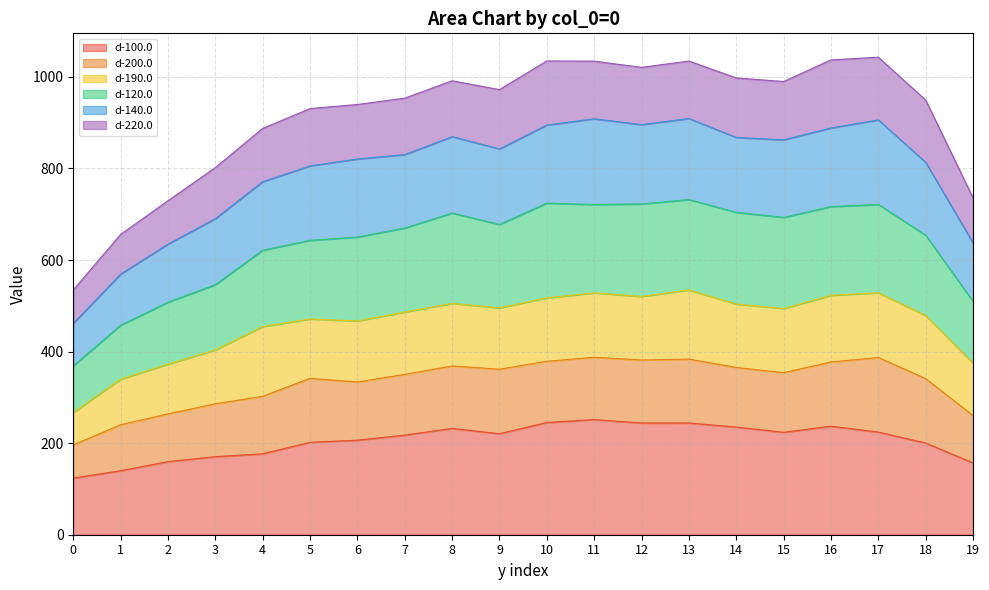

True or false: d-140.0 and d-100.0 cross at least once.

False